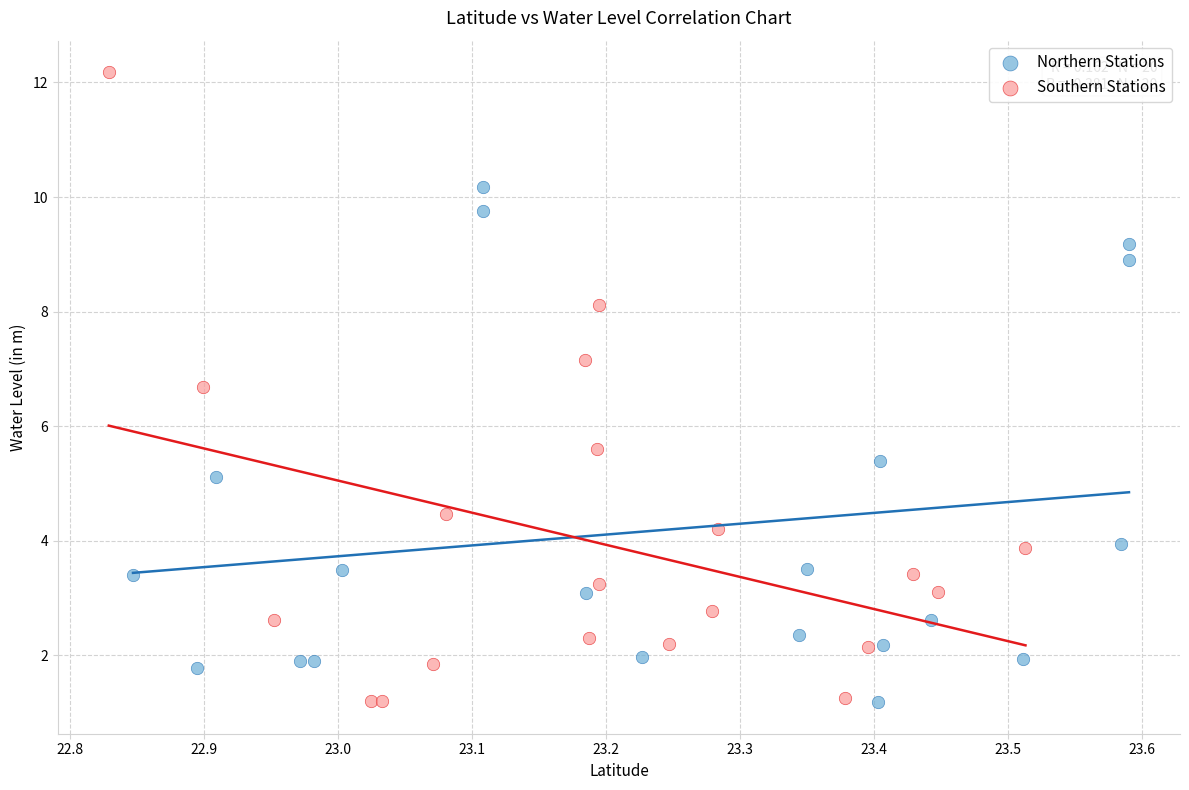

Which series has the largest Y range (max minus min)?

Southern Stations